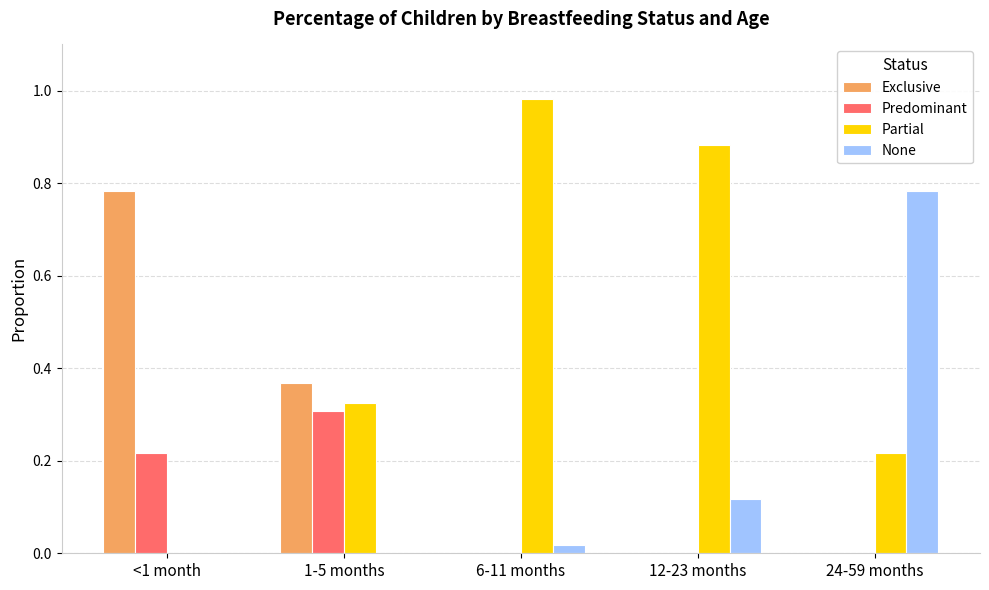

At which label does Exclusive reach its peak?

<1 month